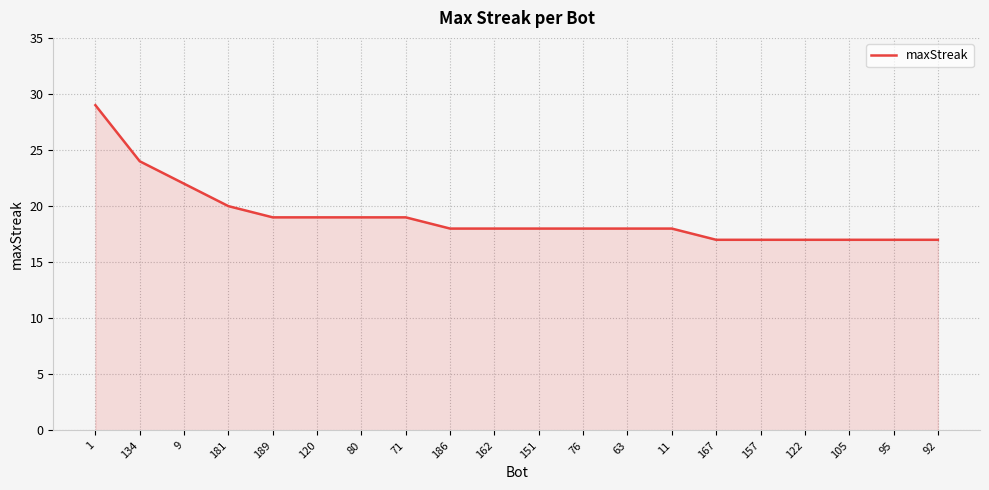

What is the sum of all values?

381